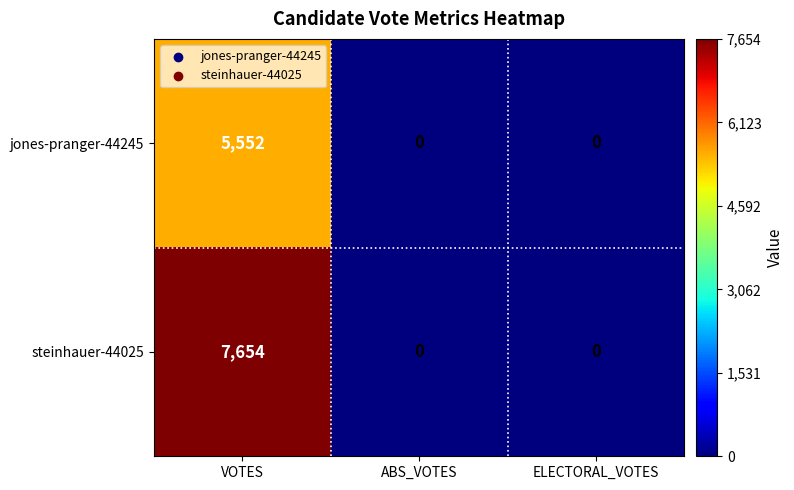

List the series in order of their overall mean, lowest first.

jones-pranger-44245, steinhauer-44025